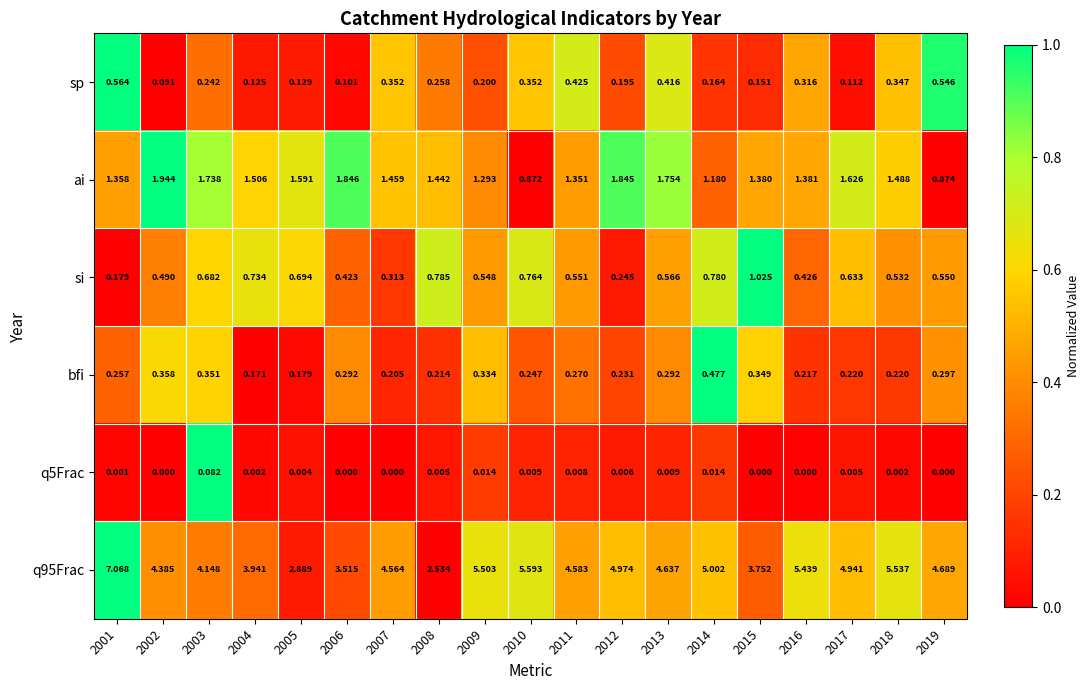

Between 2005 and 2012, which series saw the biggest shift?

q95Frac